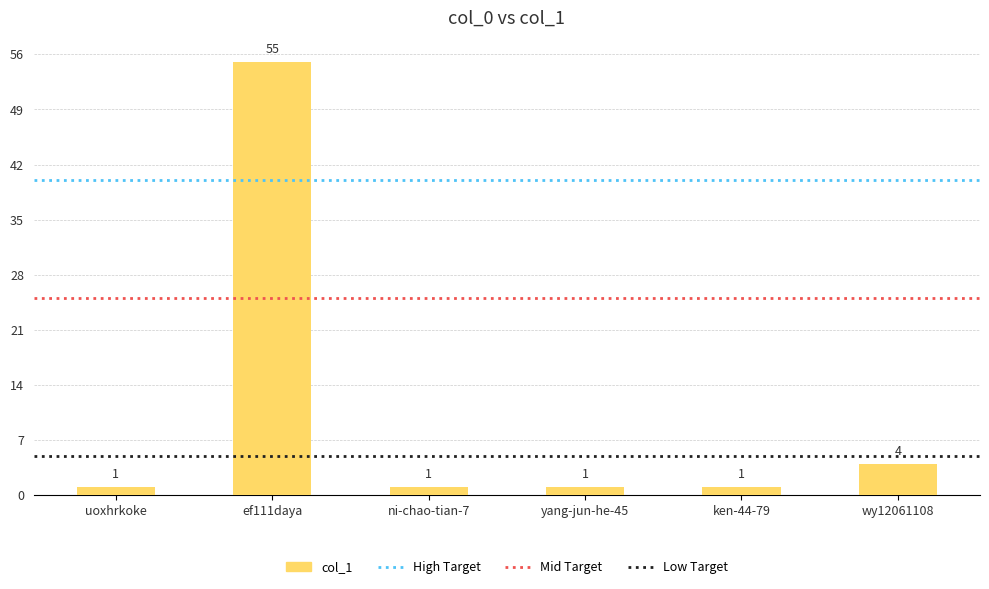

Reading right to left, extract all data points from this chart.

4	1	1	1	55	1